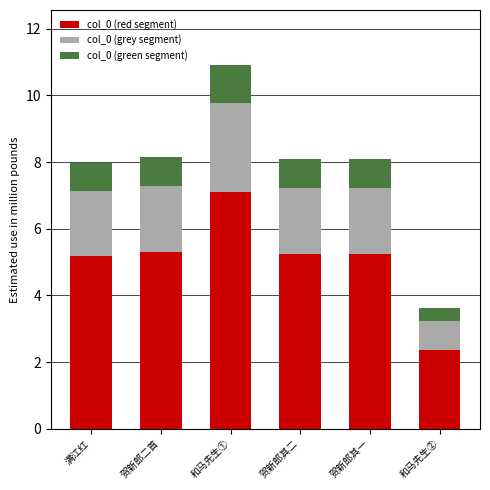

What is the difference between the col_0 (red segment) values at 贺新郎其二 and 和马先生②?

2.9